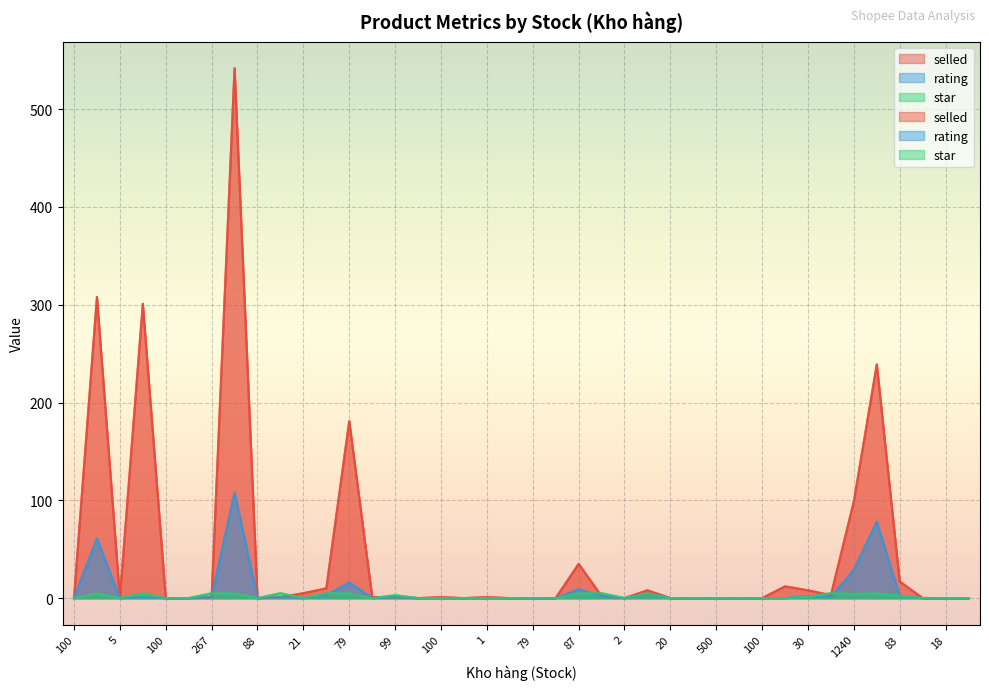

At 40, list the series in order from smallest to largest.

star, rating, selled